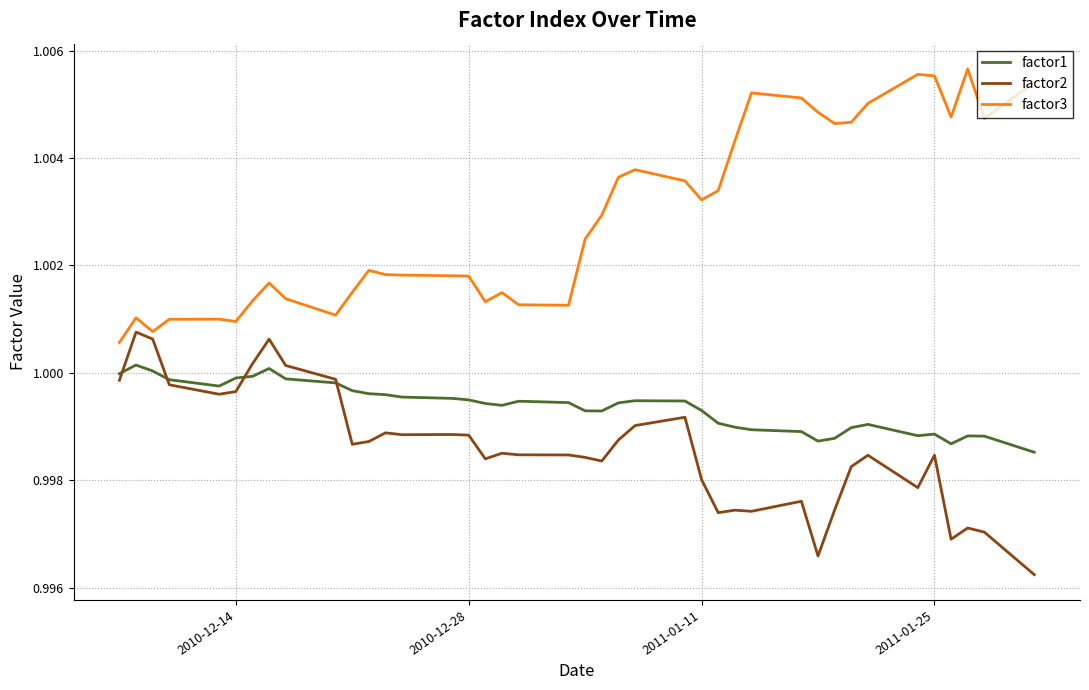

List the series in order of their overall mean, highest first.

factor3, factor1, factor2